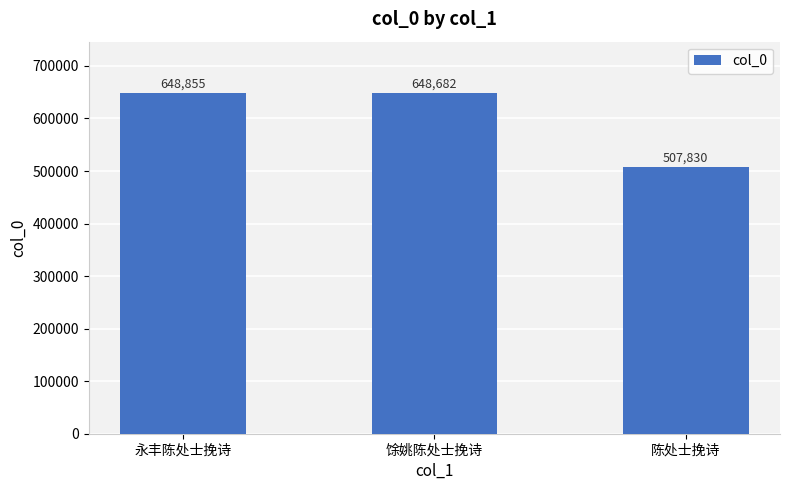

What is the label of the 1st bar from the right?

陈处士挽诗